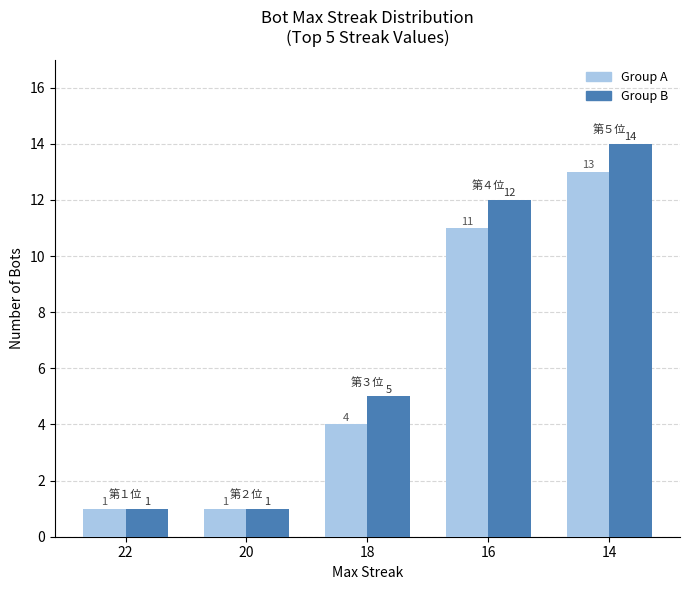

What are all the series names shown in the legend?

Group A, Group B